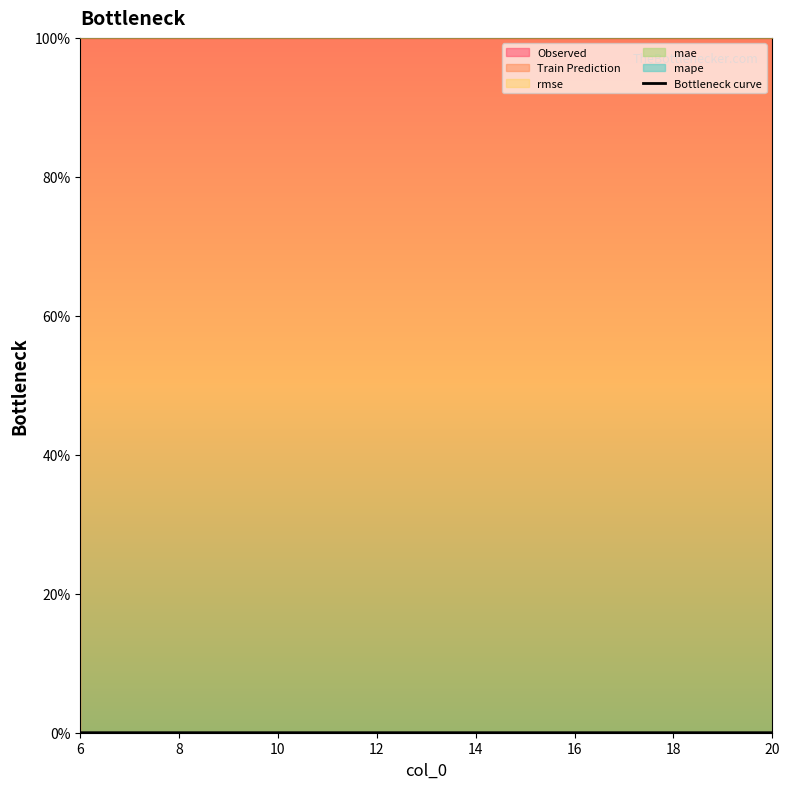

The Bottleneck curve series shows 0.0 at 16. True or false?

True